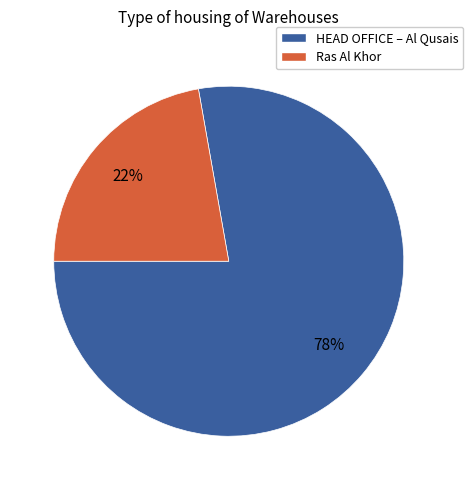

To the nearest percent, what is the average slice percentage?

50%